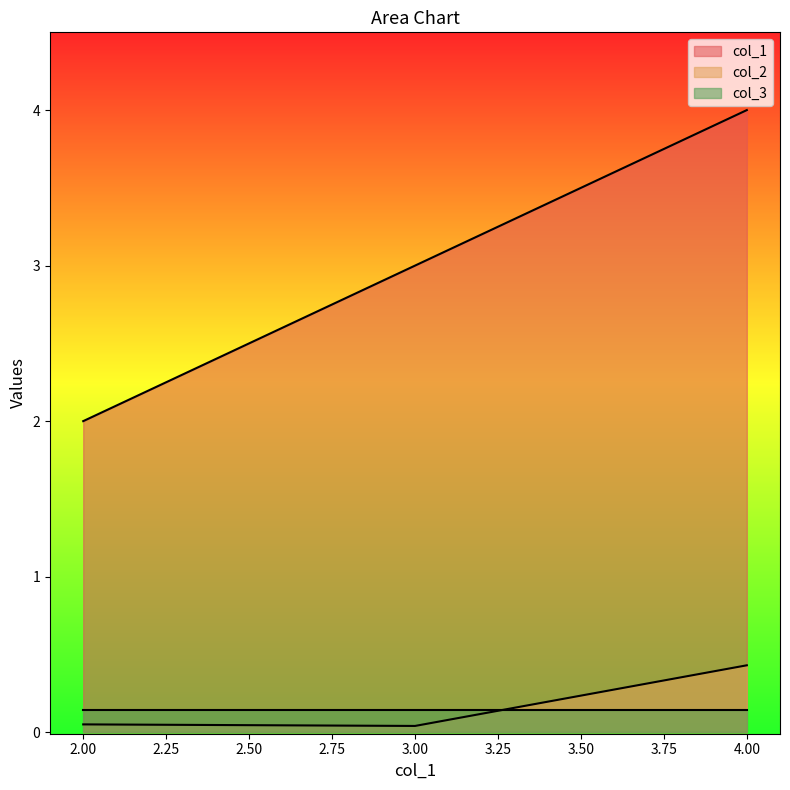

At how many categories does at least one series exceed 3?

1